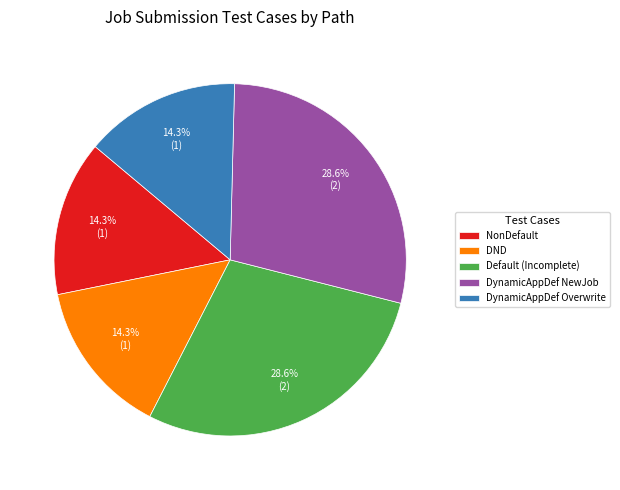

Which has a higher value, DynamicAppDef Overwrite or Default (Incomplete)?

Default (Incomplete)